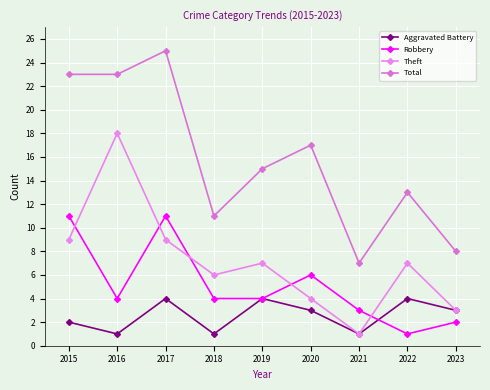

Rank the series by their maximum value, from highest to lowest.

Total, Theft, Robbery, Aggravated Battery